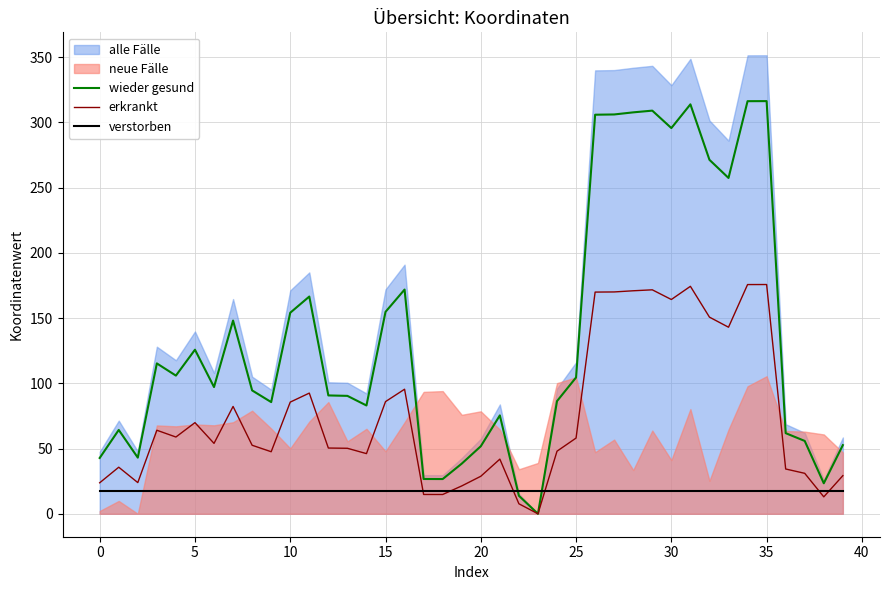

True or false: wieder gesund has a value of 14.7 at 0.

False